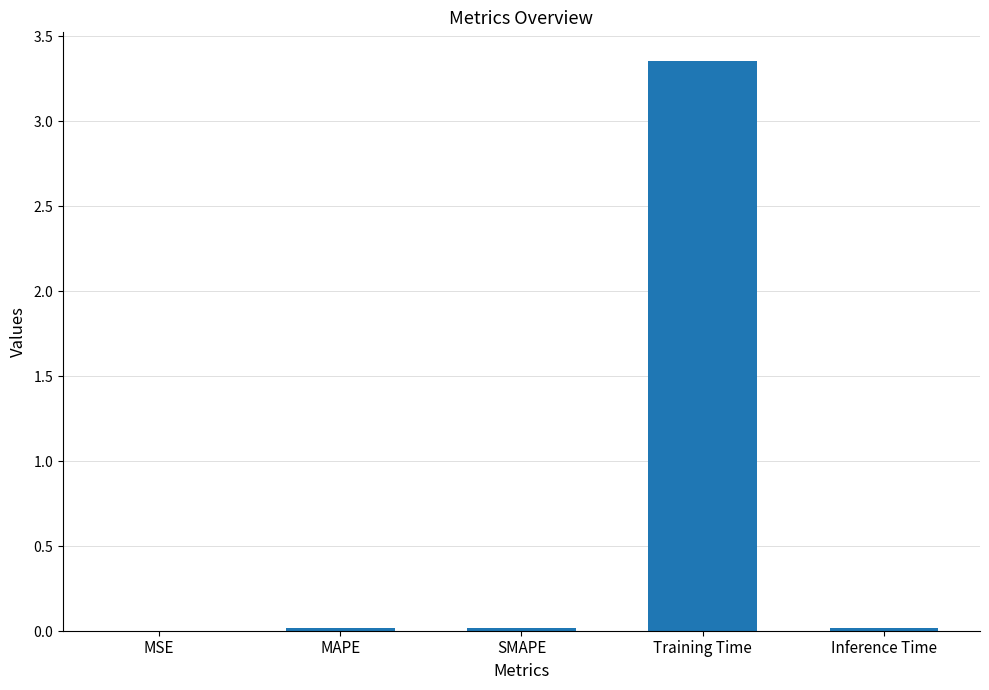

What is the maximum value shown in the chart?

3.4